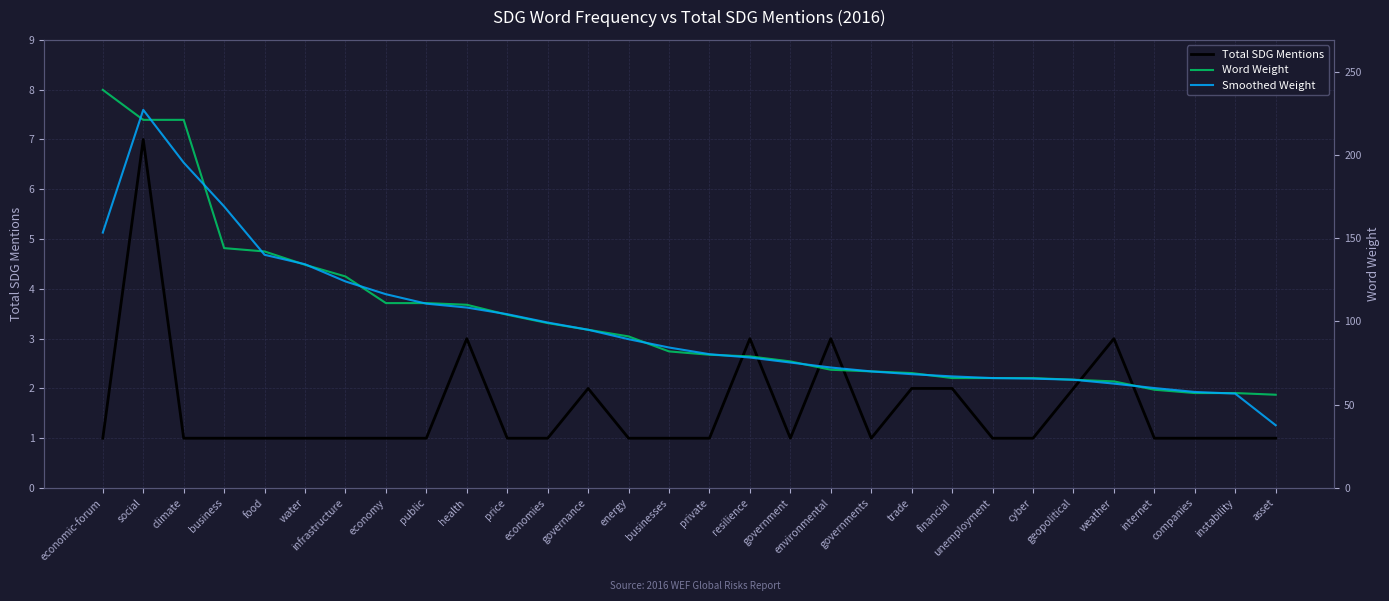

Is the value of Smoothed Weight at economic-forum greater than the value of Word Weight at weather?

Yes